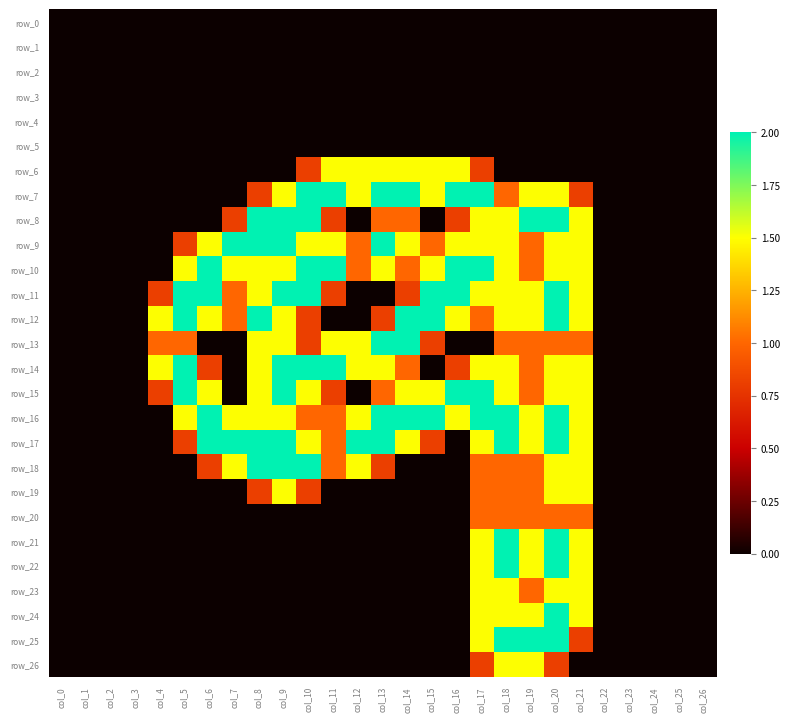

Between col_16 and col_9, which is larger?

col_16